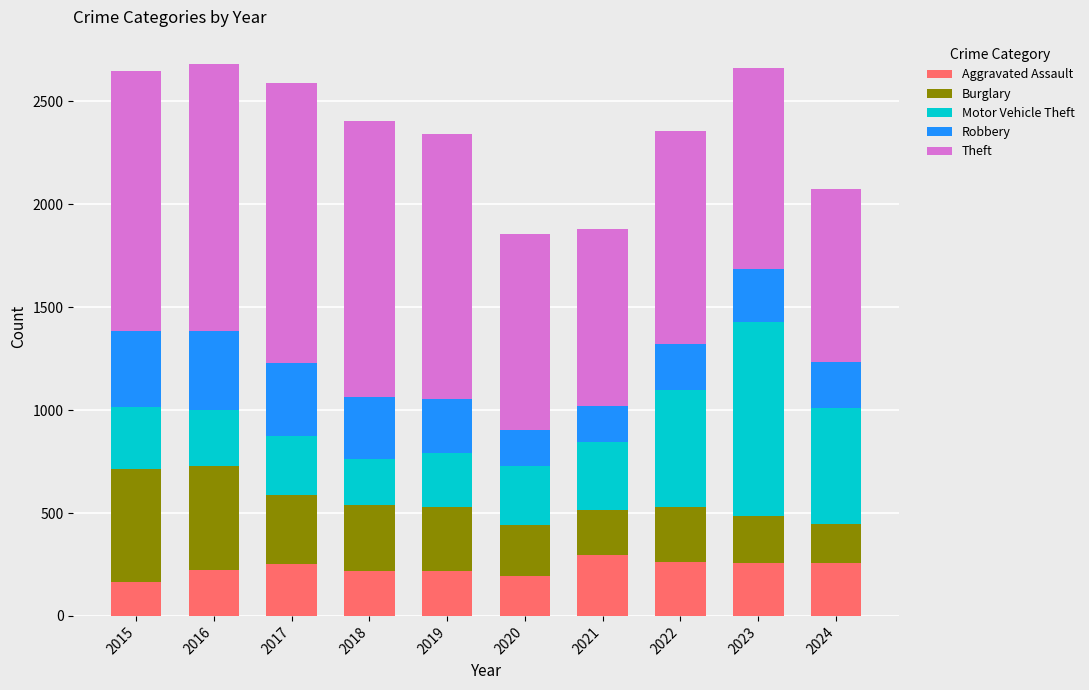

True or false: Aggravated Assault has a value of 358 at 2017.

False